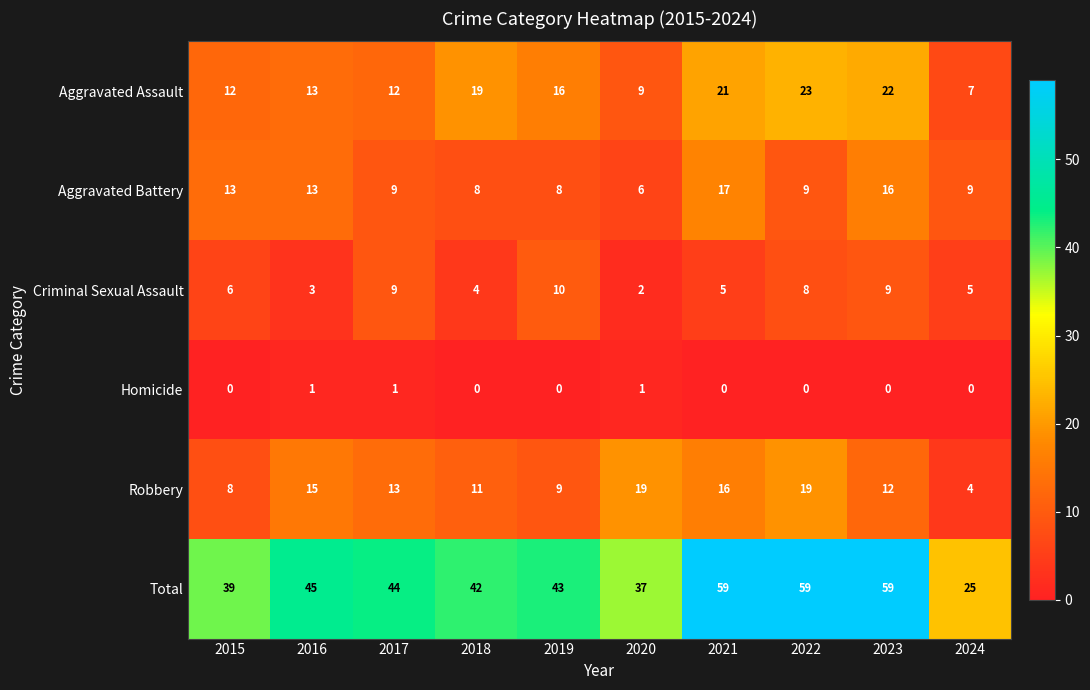

Rank the series by their maximum value, from highest to lowest.

Total, Aggravated Assault, Robbery, Aggravated Battery, Criminal Sexual Assault, Homicide